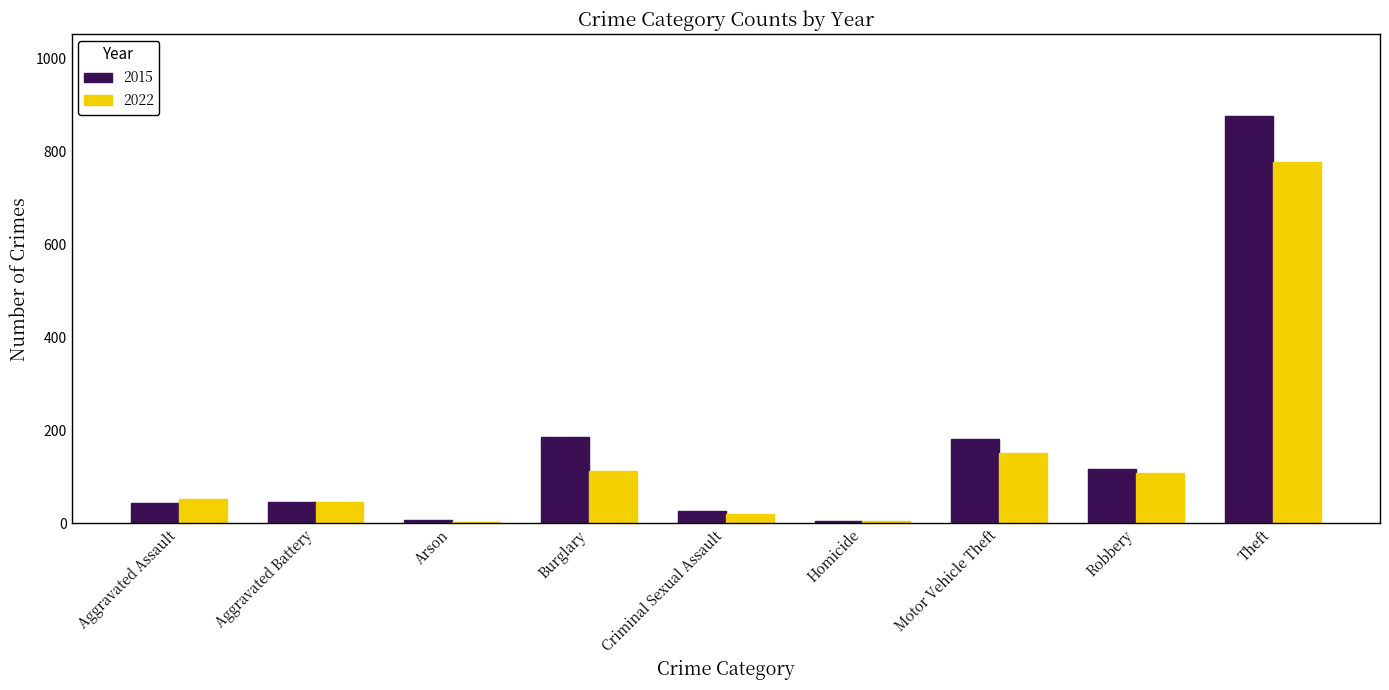

The 2022 series shows 152 at Motor Vehicle Theft. True or false?

True